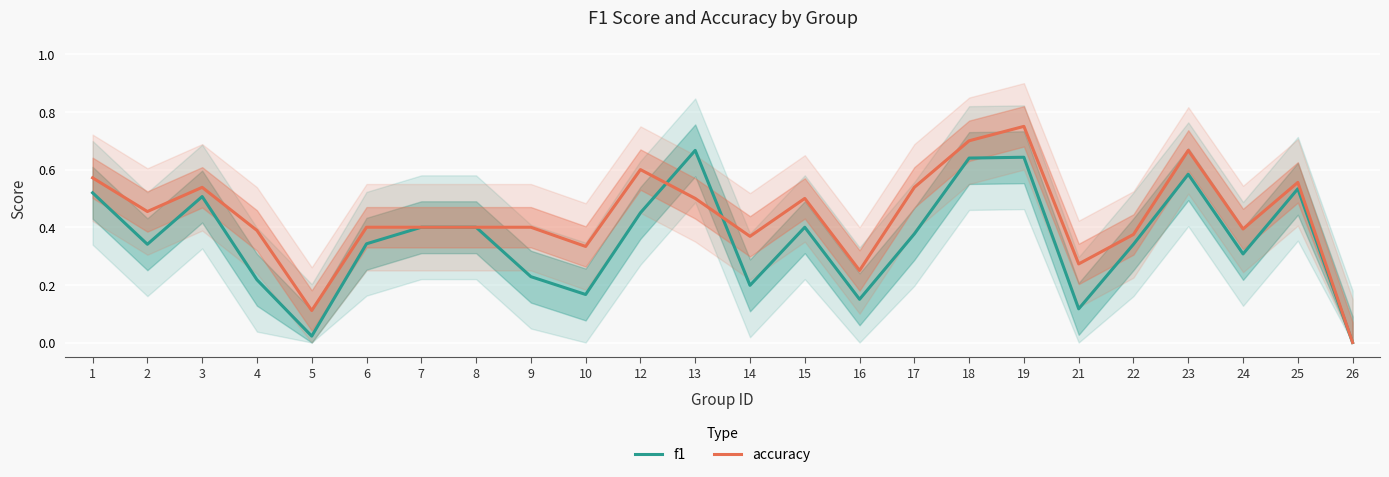

Reading right to left, transcribe all the data shown in this chart.

f1: 0.0	0.5	0.3	0.6	0.3	0.1	0.6	0.6	0.4	0.2	0.4	0.2	0.7	0.5	0.2	0.2	0.4	0.4	0.3	0.0	0.2	0.5	0.3	0.5
accuracy: 0.0	0.6	0.4	0.7	0.4	0.3	0.8	0.7	0.5	0.2	0.5	0.4	0.5	0.6	0.3	0.4	0.4	0.4	0.4	0.1	0.4	0.5	0.5	0.6